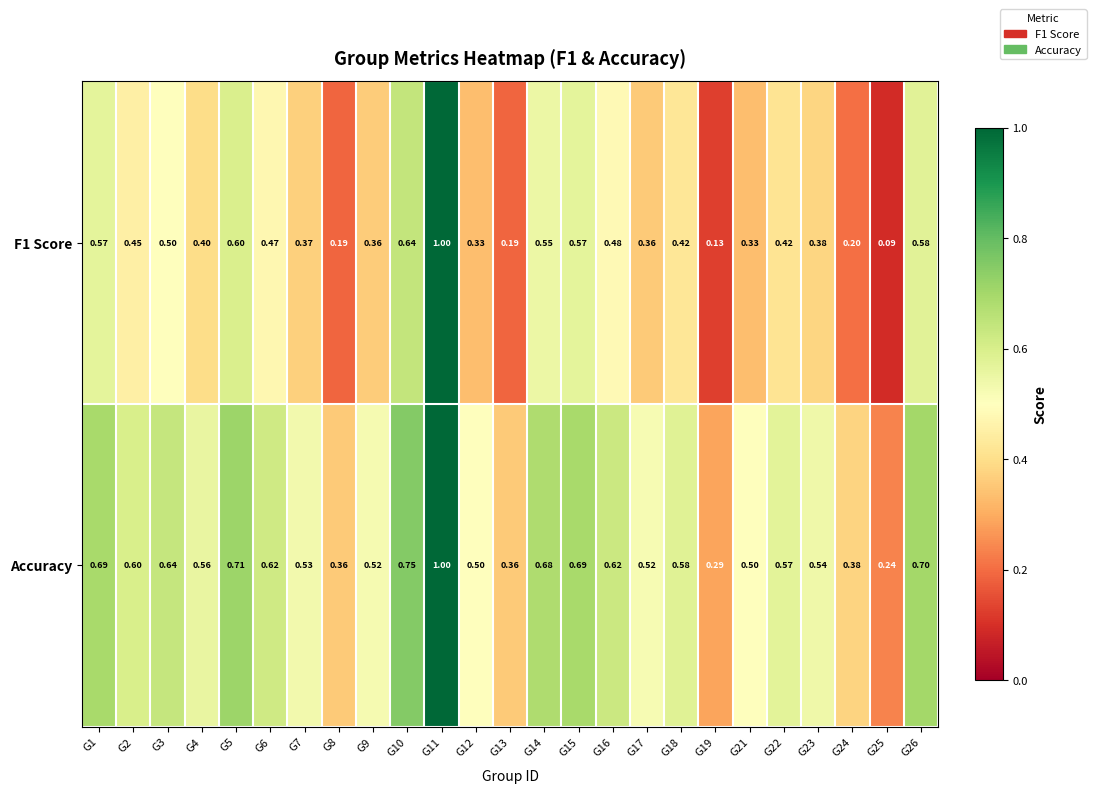

Is the value of F1 Score at G21 greater than the value of Accuracy at G11?

No